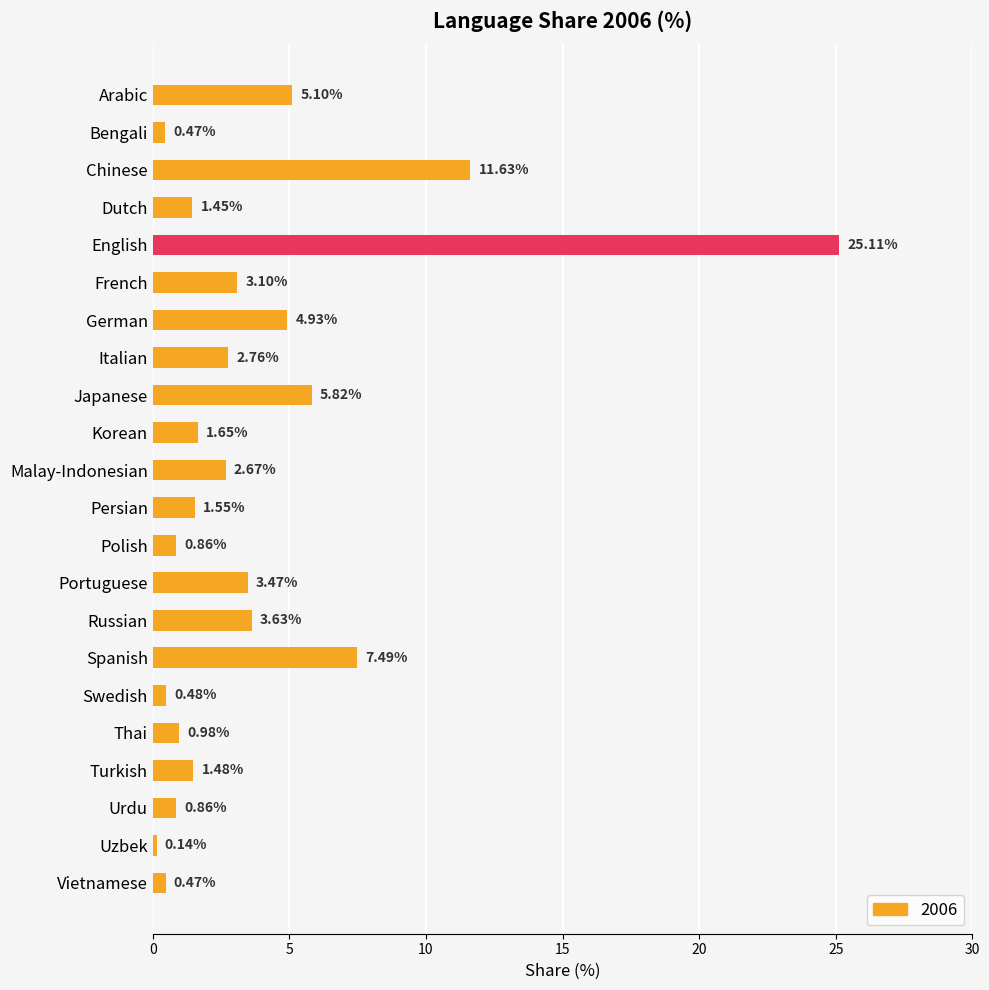

What is the label of the 9th bar from the top?

Japanese